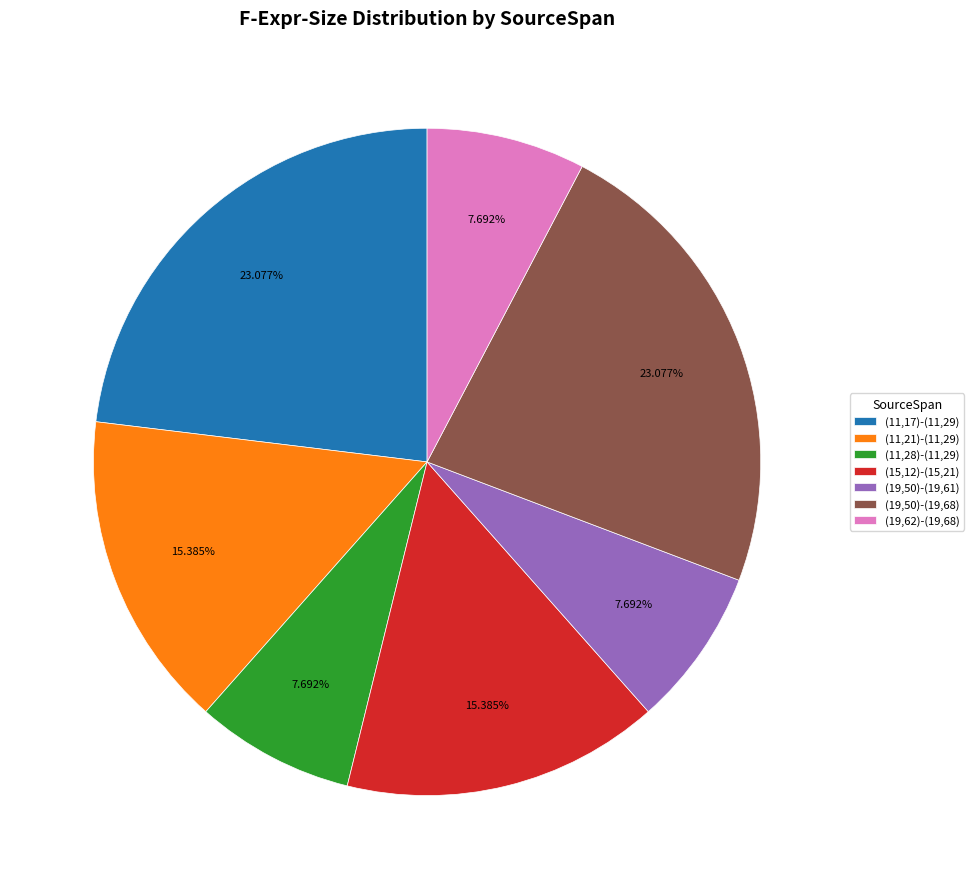

How many segments does this pie chart have?

7